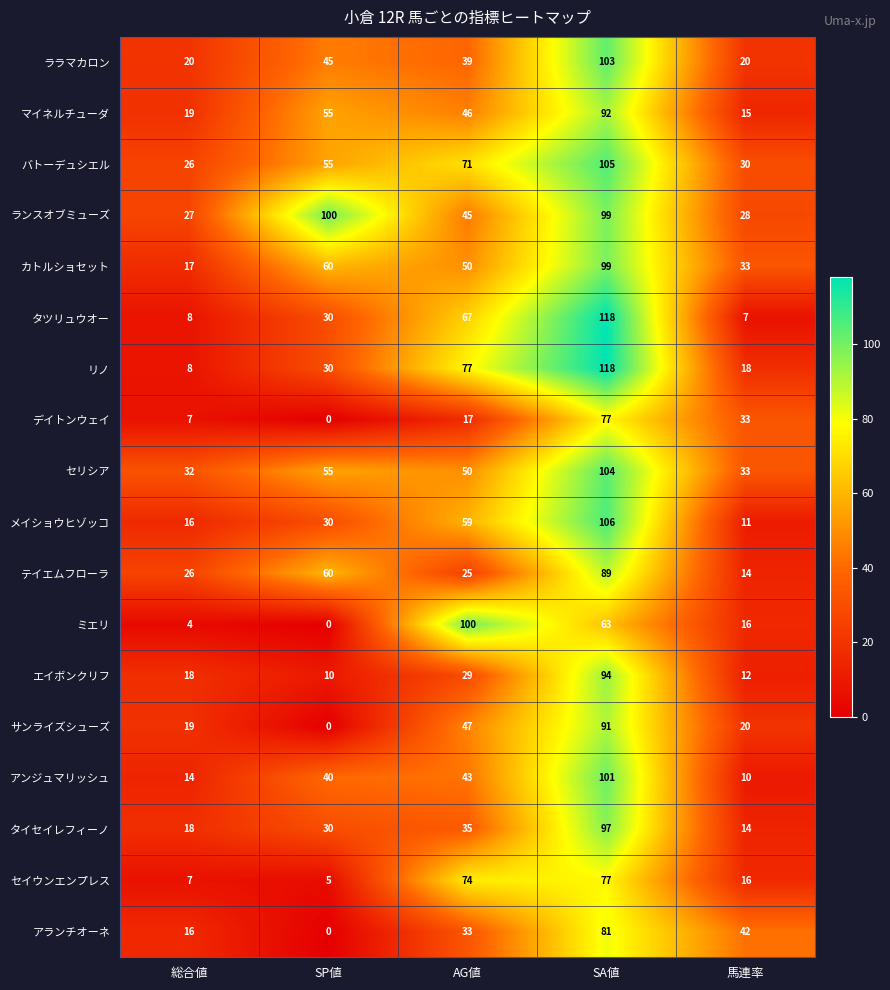

Rank the categories by エイボンクリフ value from lowest to highest.

SP値, 馬連率, 総合値, AG値, SA値